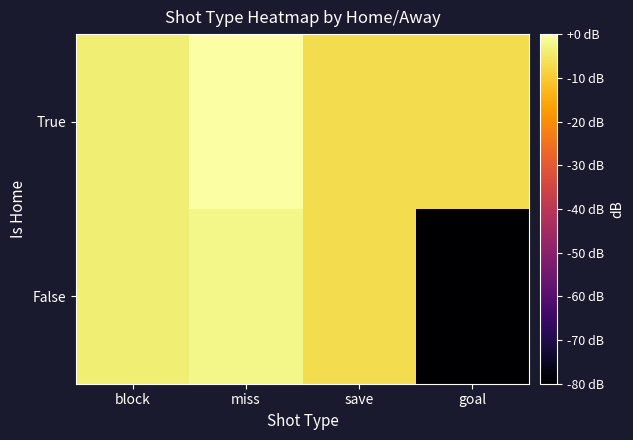

Reading left to right, list all the values displayed in this chart.

True: block=-4.0	miss=0.0	save=-7.0	goal=-7.0
False: block=-4.0	miss=-2.2	save=-7.0	goal=-80.0